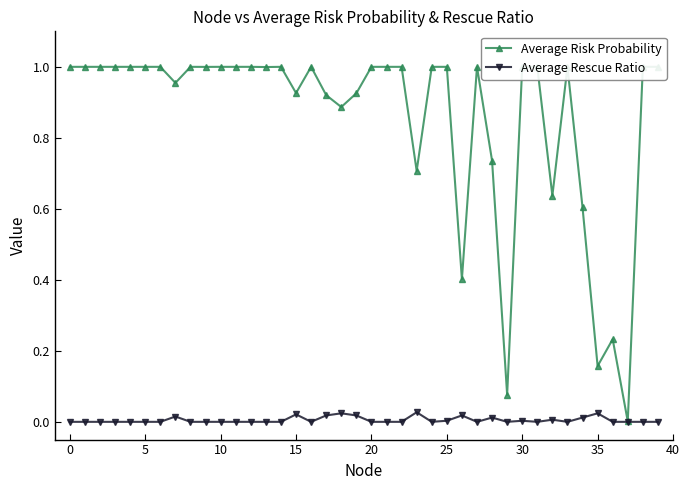

True or false: Average Rescue Ratio has more than 0 interior local peaks.

True